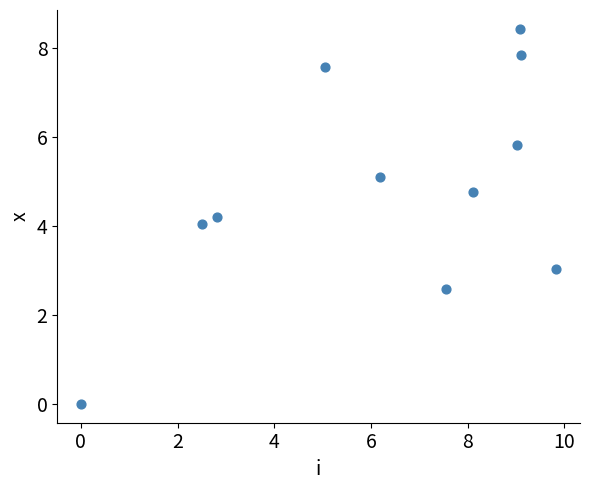

What is the average Y value?

4.9